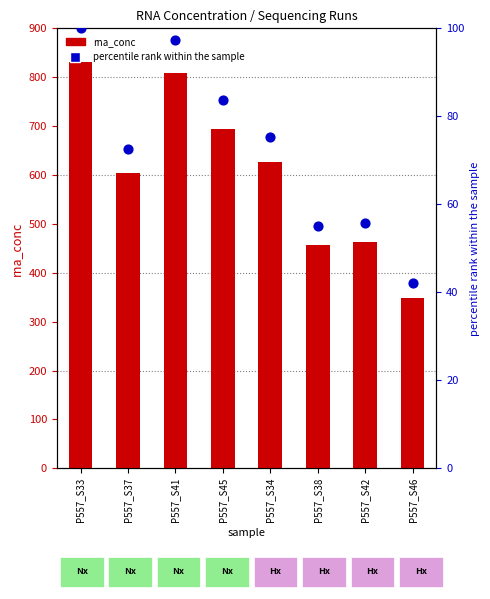

What is the total value across all series at P557_S33?

930.5